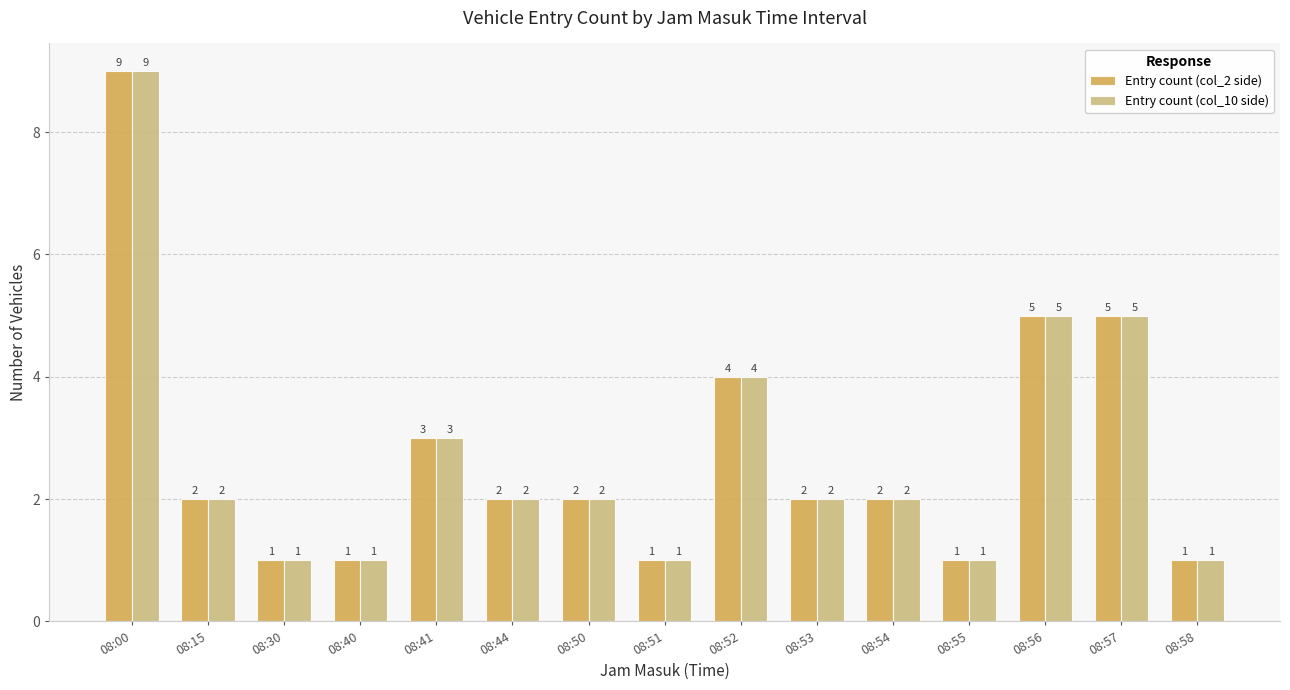

What are all the series names shown in the legend?

Entry count (col_2 side), Entry count (col_10 side)